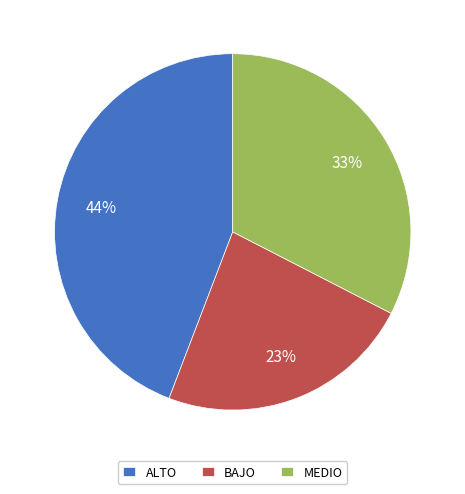

What percentage is the ALTO slice, to the nearest percent?

44%